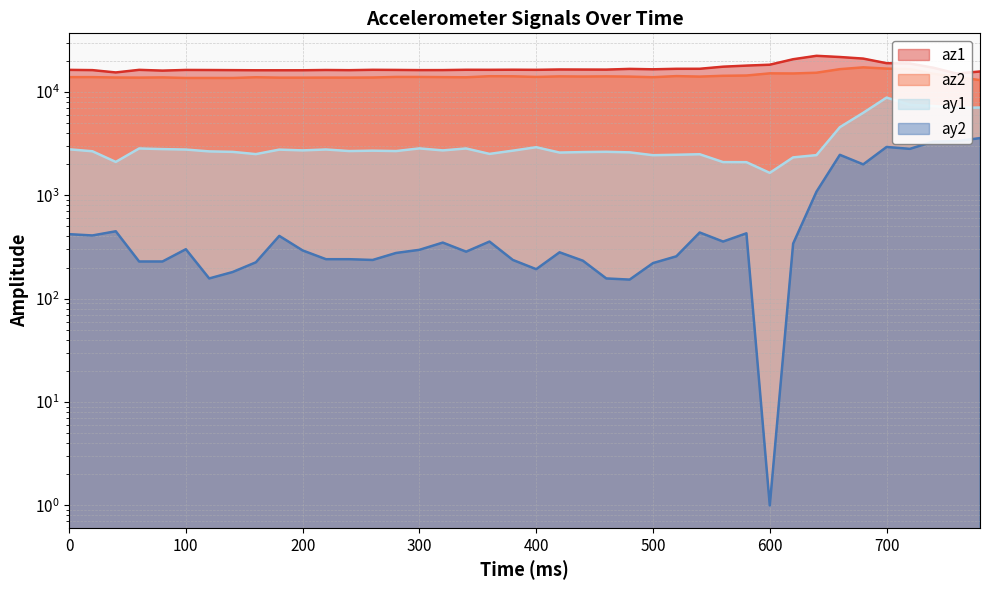

Rank the categories by az2 value from lowest to highest.

780, 140, 100, 120, 180, 200, 60, 240, 220, 40, 260, 80, 340, 160, 500, 0, 320, 20, 760, 300, 280, 400, 480, 540, 440, 420, 460, 380, 360, 520, 560, 580, 740, 620, 600, 640, 660, 720, 700, 680